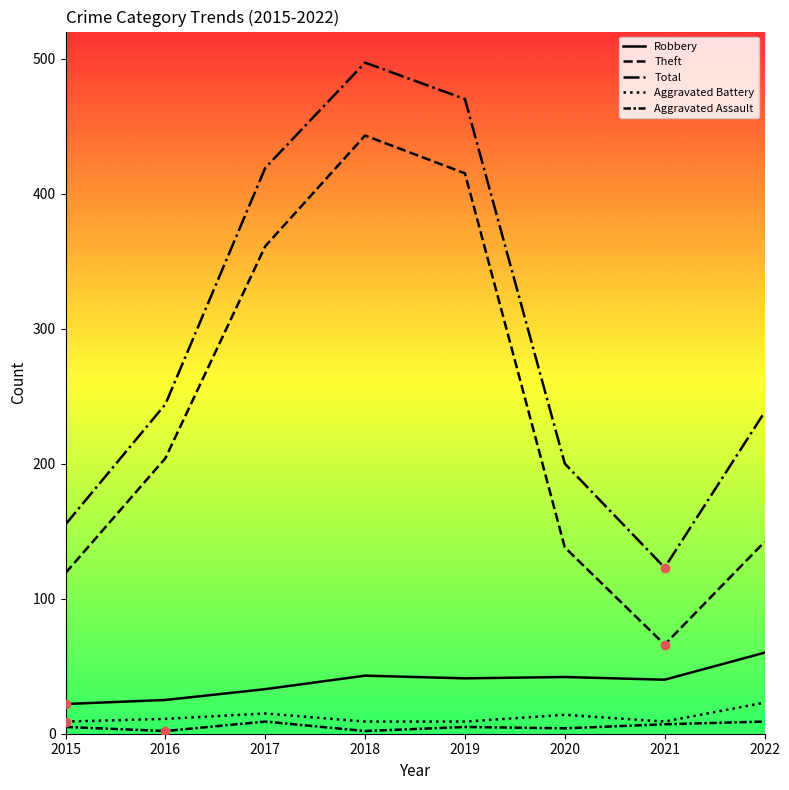

What is the sum of the Aggravated Battery values at 2018 and 2017?

24